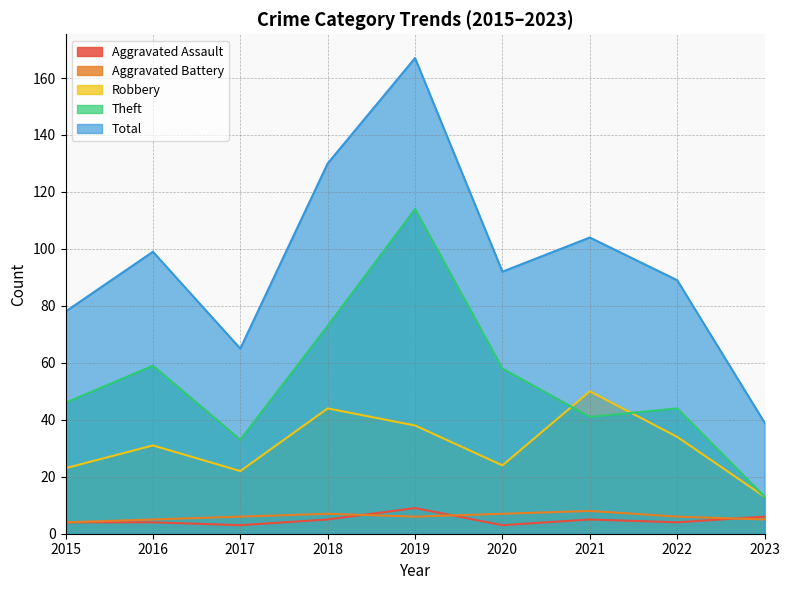

True or false: Robbery has a value of 7 at 2023.

False